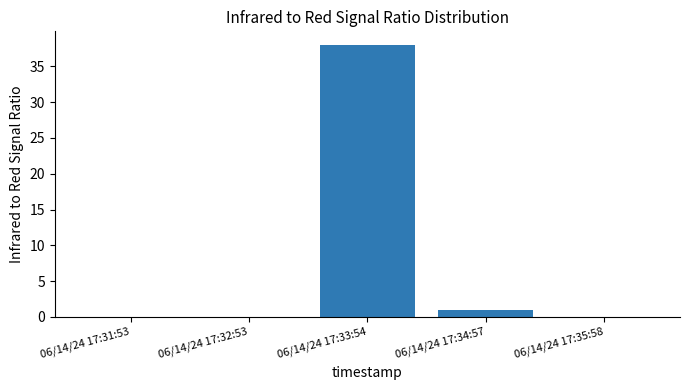

What is the difference between the values at 06/14/24 17:31:53 and 06/14/24 17:34:57?

1